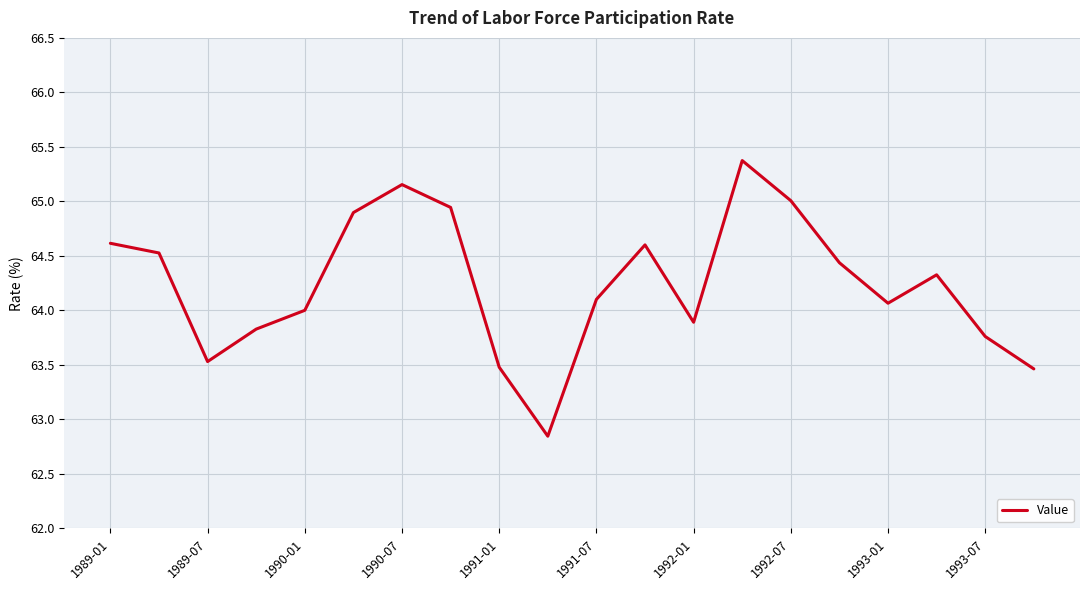

What is the maximum value shown in the chart?

65.4